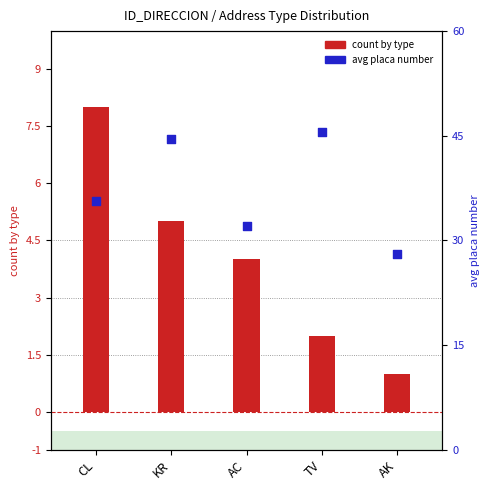

Is the value of avg placa number at TV greater than the value of count by type at CL?

Yes